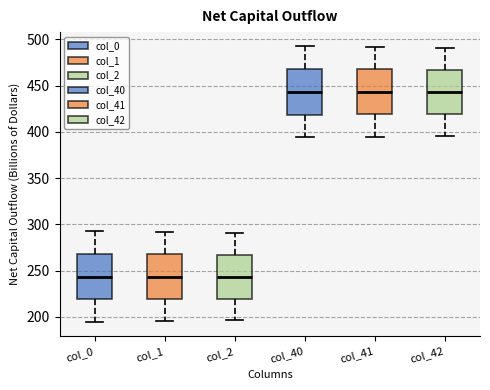

Where does the lower whisker of the box for col_41 end on the y-axis? The values are not printed on the chart, so give them approximately, as read against the axis.

395